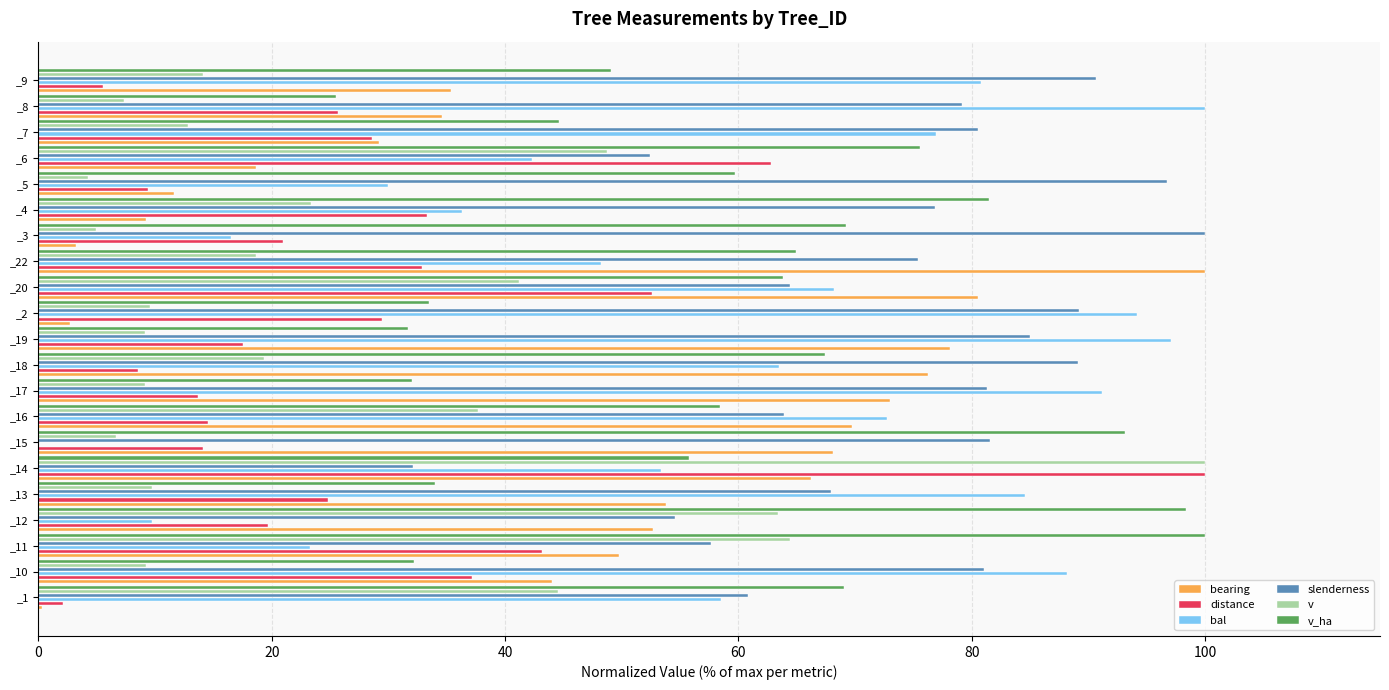

Which series has the largest total across all categories?

slenderness